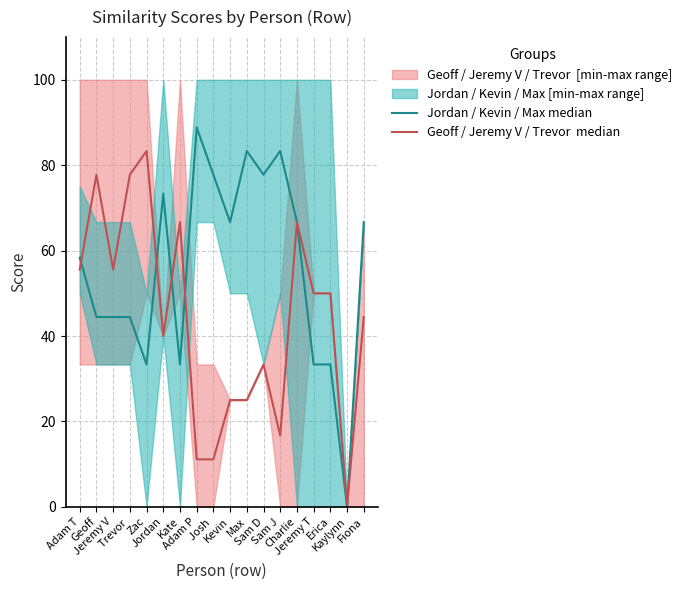

How many times do Jordan / Kevin / Max median and Geoff / Jeremy V / Trevor  median cross each other?

4